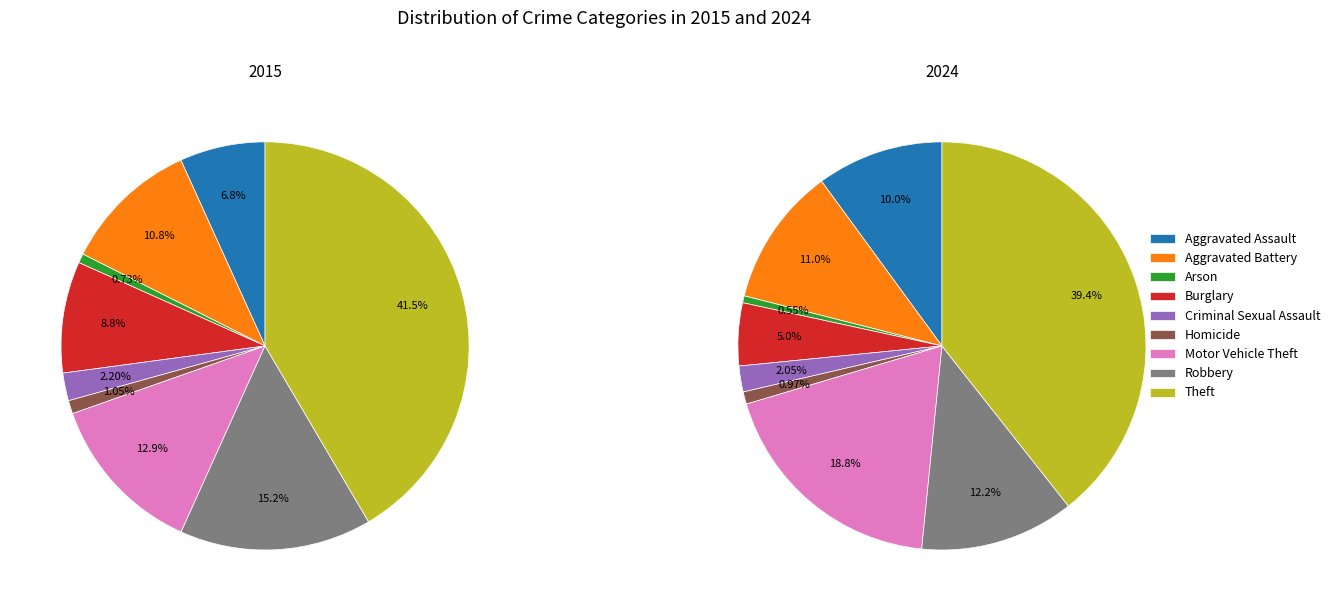

What portion of the pie excludes Motor Vehicle Theft?

87.1%